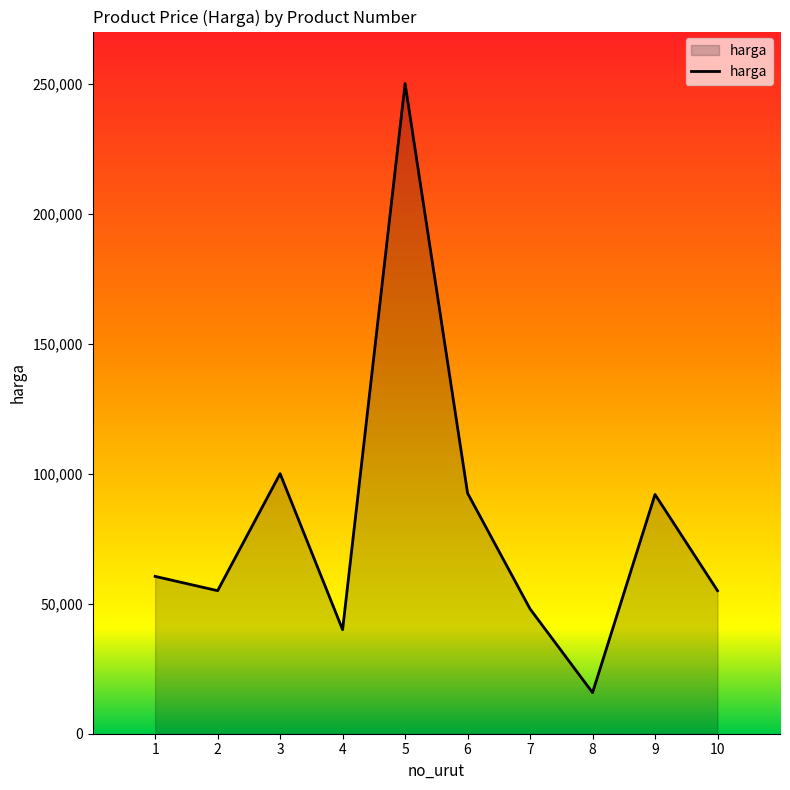

The value at 6 is 92500. True or false?

True